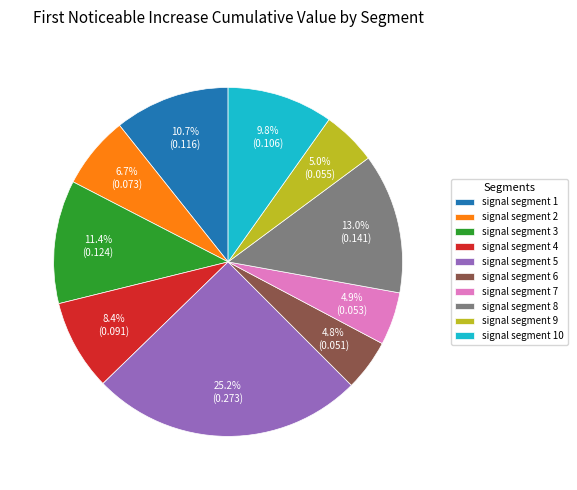

Does any single category account for the majority?

No